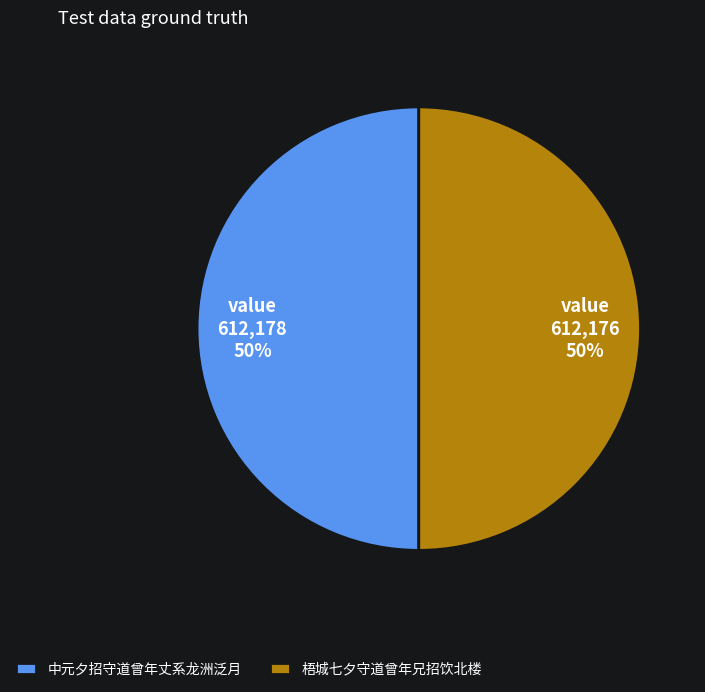

Count the number of slices in the pie.

2